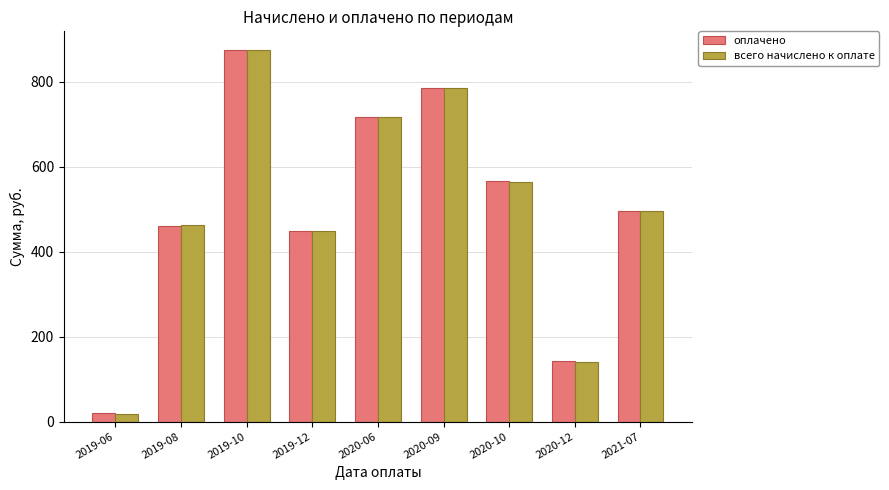

Which series changed the most between 2019-06 and 2020-10?

всего начислено к оплате